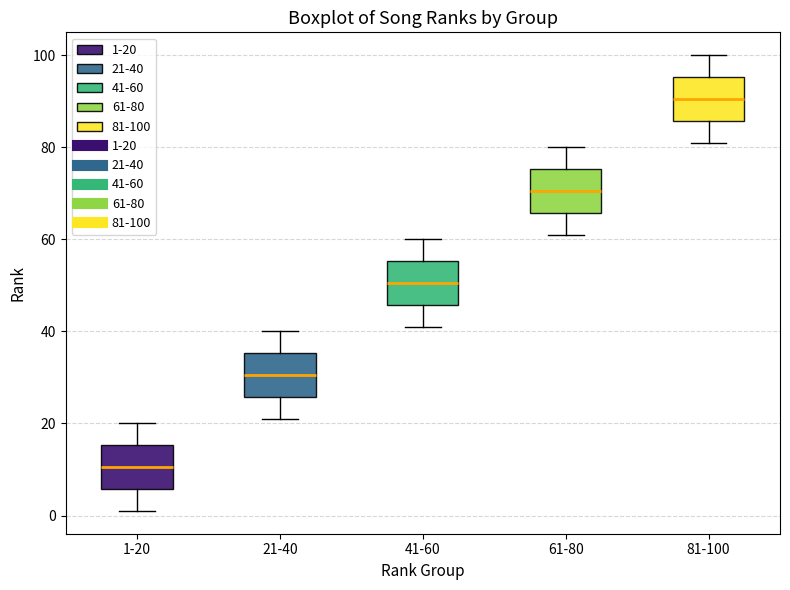

Where is the upper edge of the box for 1-20 on the y-axis? The values are not printed on the chart, so give them approximately, as read against the axis.

16